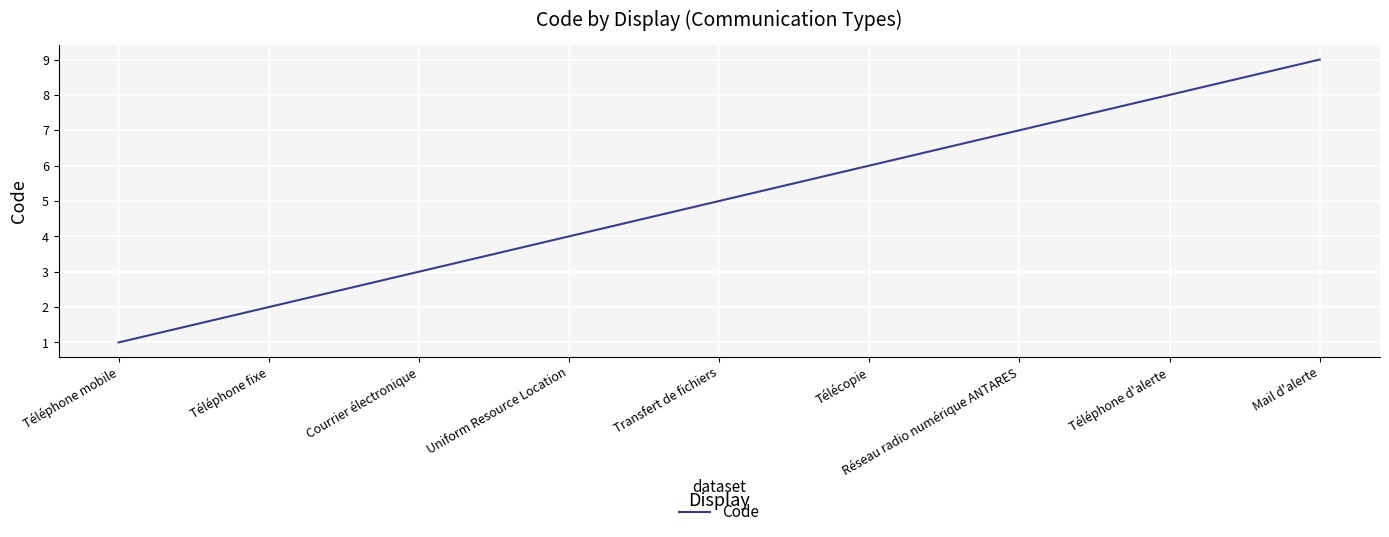

Reading left to right, list all the values displayed in this chart.

Téléphone mobile=1	Téléphone fixe=2	Courrier électronique=3	Uniform Resource Location=4	Transfert de fichiers=5	Télécopie=6	Réseau radio numérique ANTARES=7	Téléphone d'alerte=8	Mail d'alerte=9